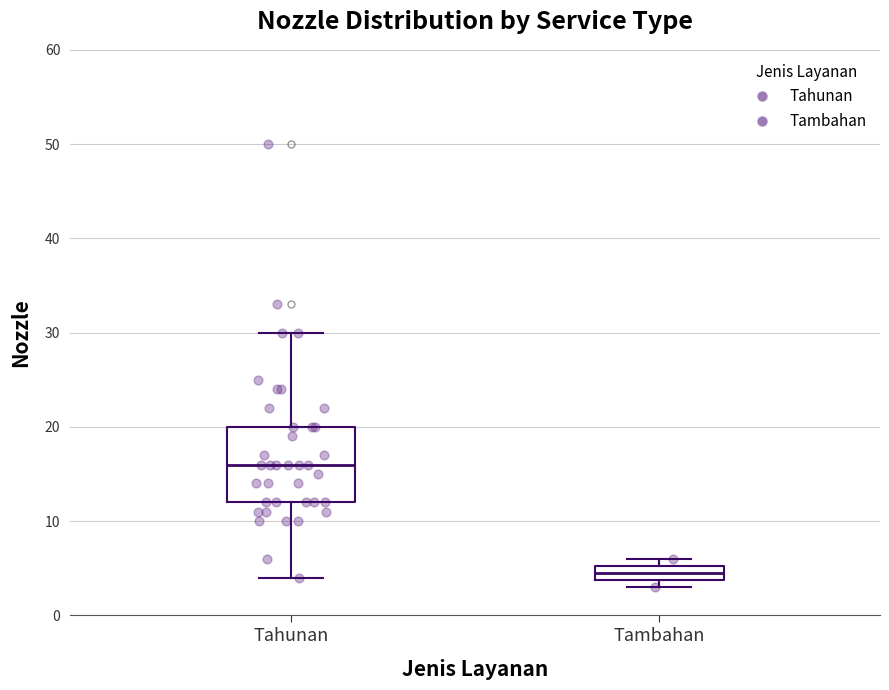

Reading left to right, read every box against the y-axis: the position of its median line, the range the box covers, and the ends of its whiskers. The values are not printed on the chart, so give them approximately, as read against the axis.

Tahunan: median 16, box 12 to 20, whiskers 4 to 30
Tambahan: median 5 (inside the box), box 4 to 5, whiskers 3 to 6